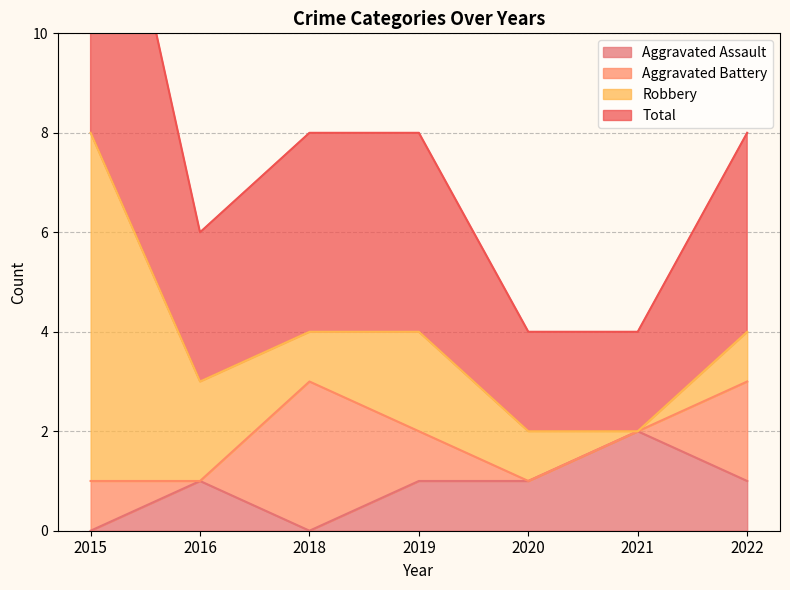

What is the value of the Aggravated Assault point at the 2nd from the left?

1